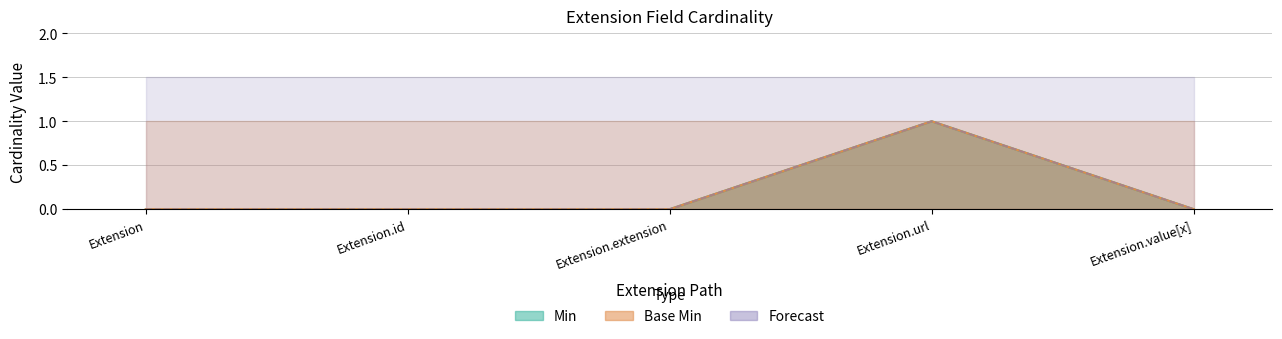

What is the highest value of the Forecast series?

1